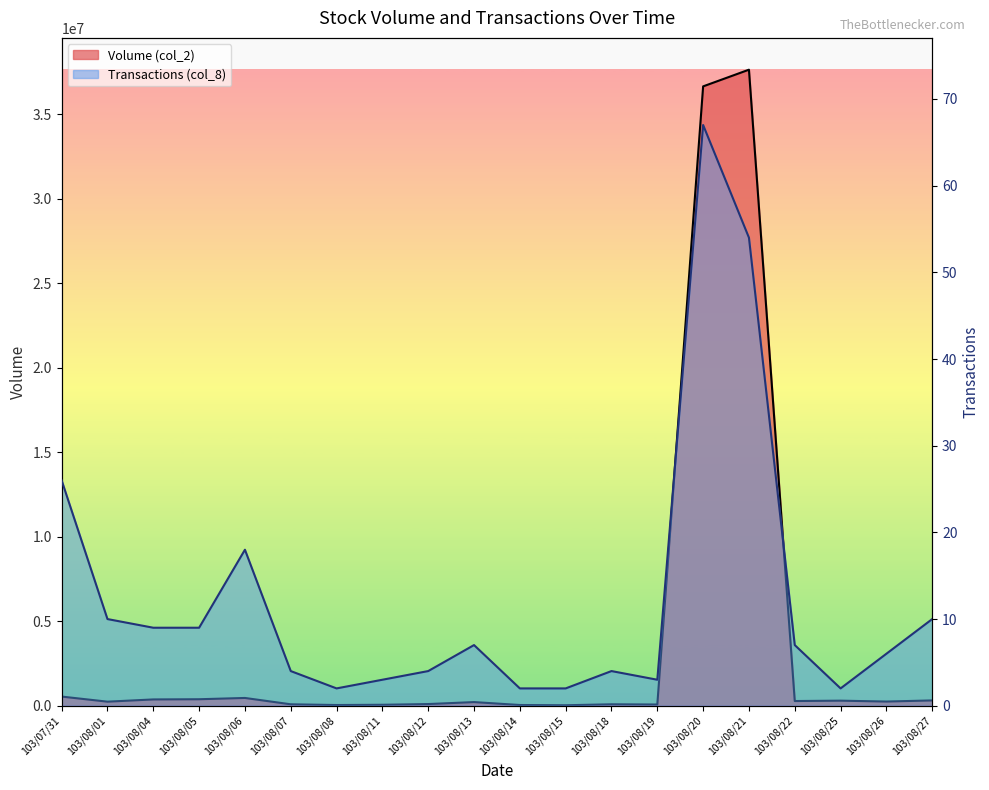

What is the average value of the Transactions (col_8) series?

12